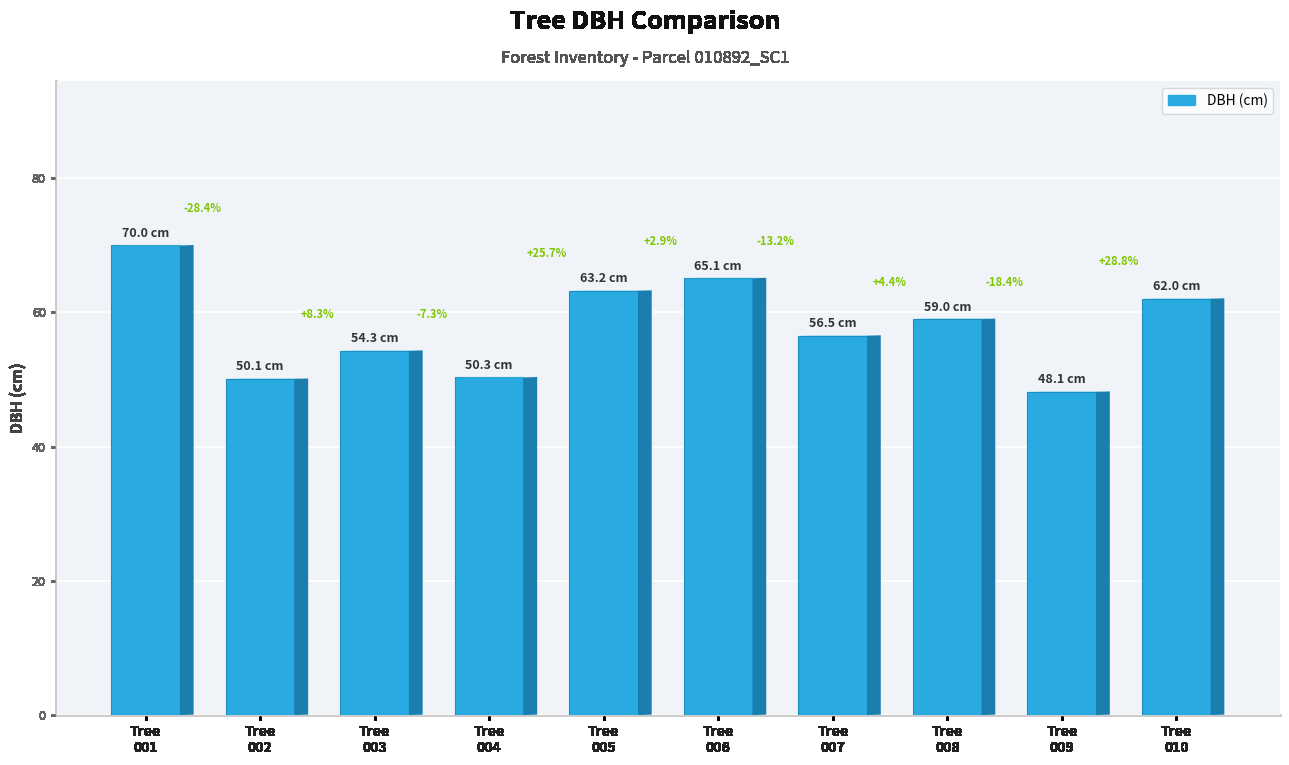

Reading left to right, transcribe all the data shown in this chart.

Tree
001=70.0	Tree
002=50.1	Tree
003=54.3	Tree
004=50.3	Tree
005=63.2	Tree
006=65.1	Tree
007=56.5	Tree
008=59.0	Tree
009=48.1	Tree
010=62.0